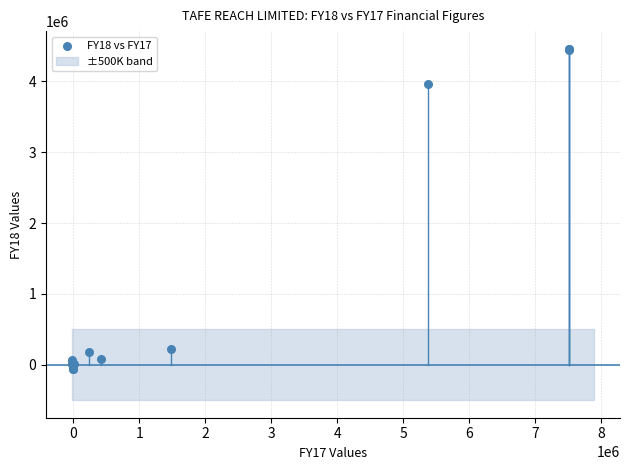

What Y value in the scatter plot is closest to 2201427?

3960000.0